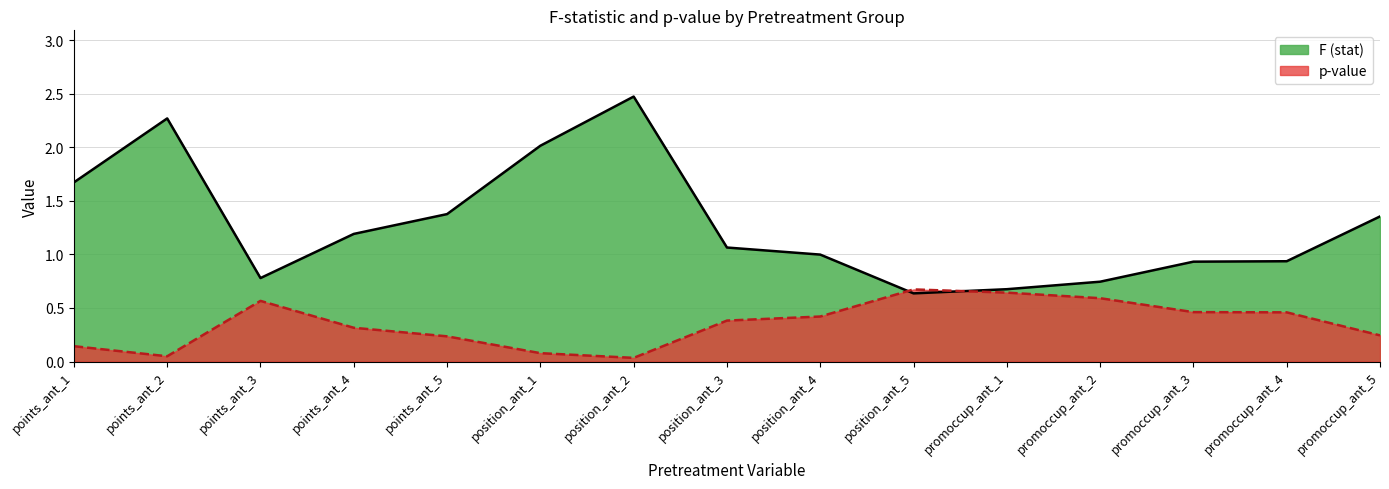

What is the difference between the maximum and minimum values in the F (stat) series?

1.8